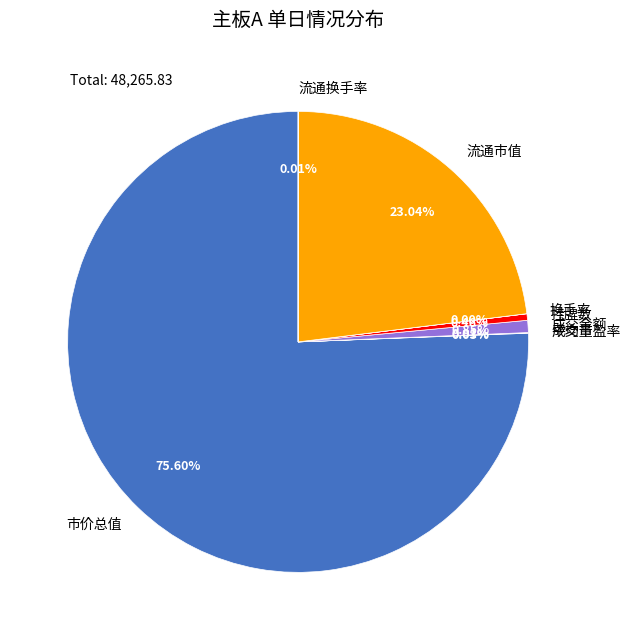

Which category accounts for the majority?

市价总值